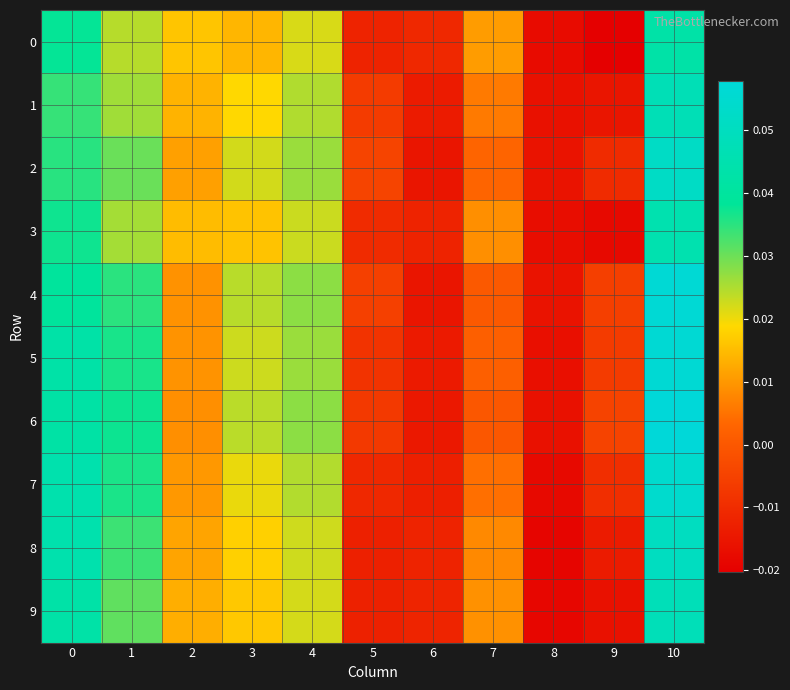

Rank the series by their maximum value, from highest to lowest.

6, 4, 5, 7, 2, 8, 9, 1, 3, 0